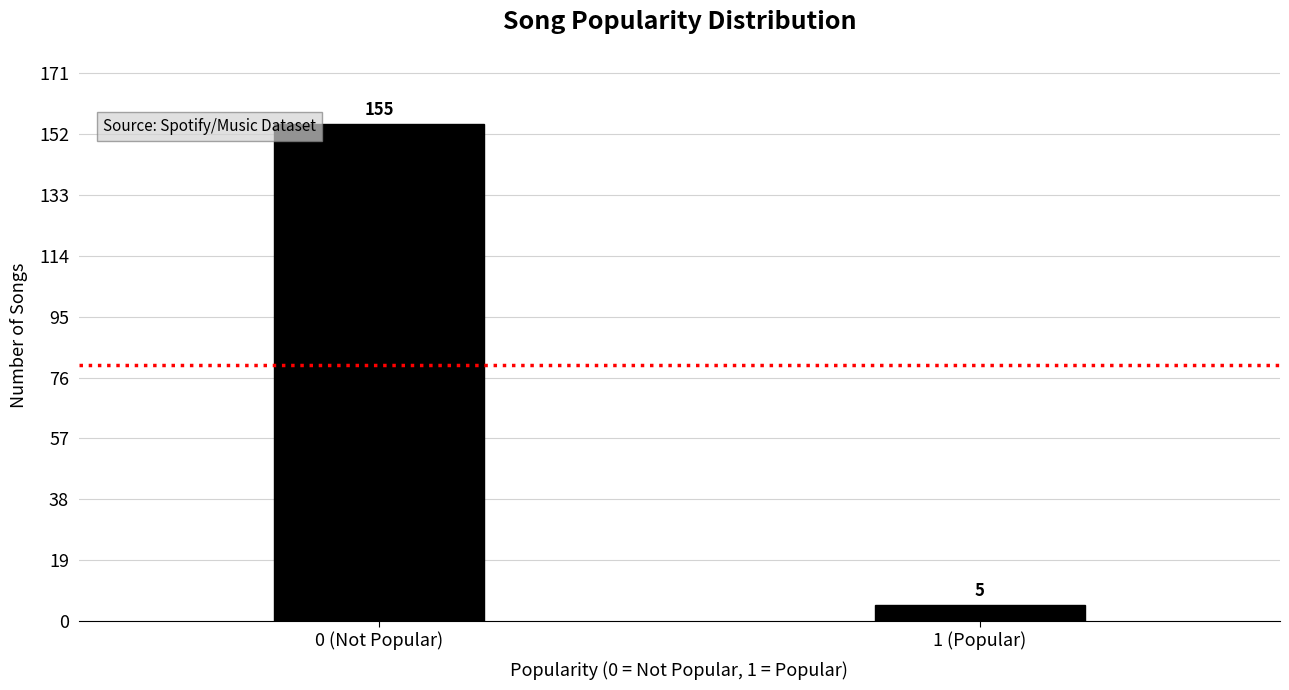

Reading right to left, transcribe all the data shown in this chart.

1 (Popular)=5	0 (Not Popular)=155